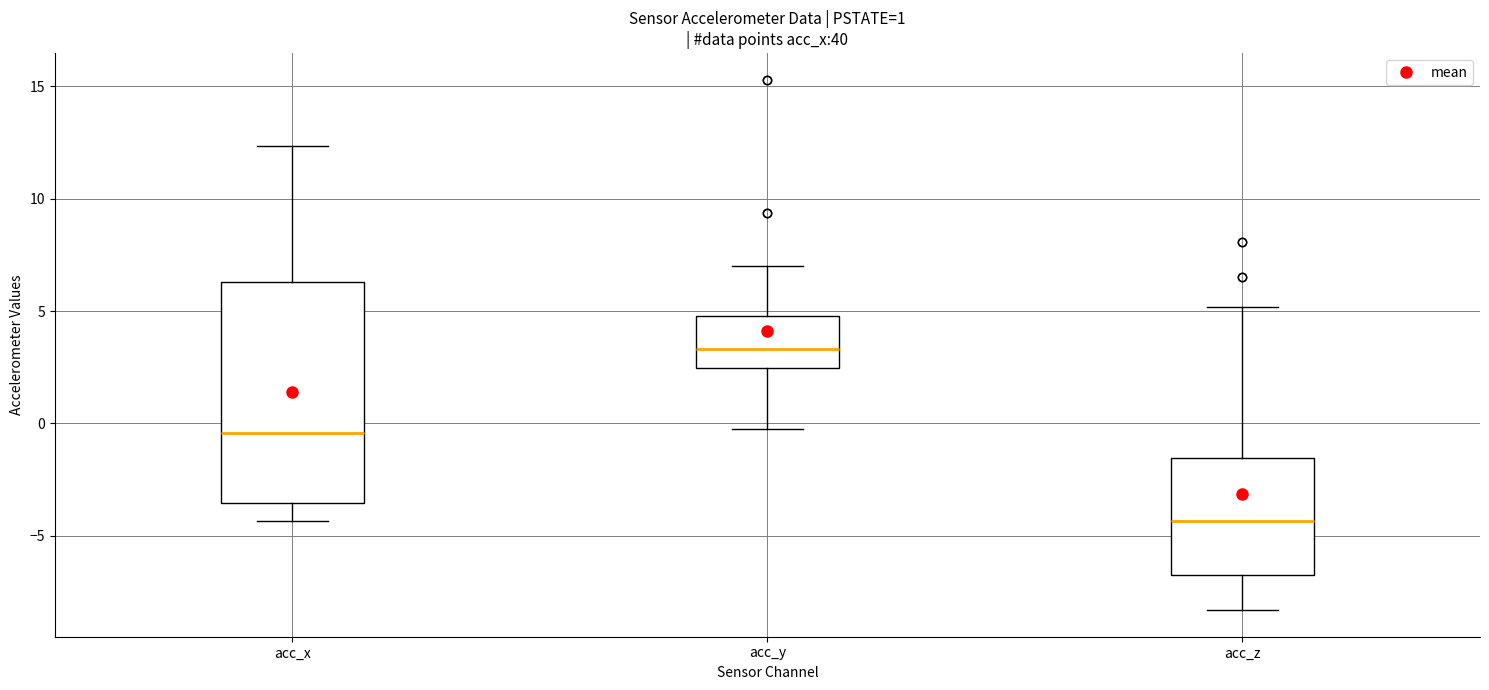

Which box has the lowest median line?

acc_z